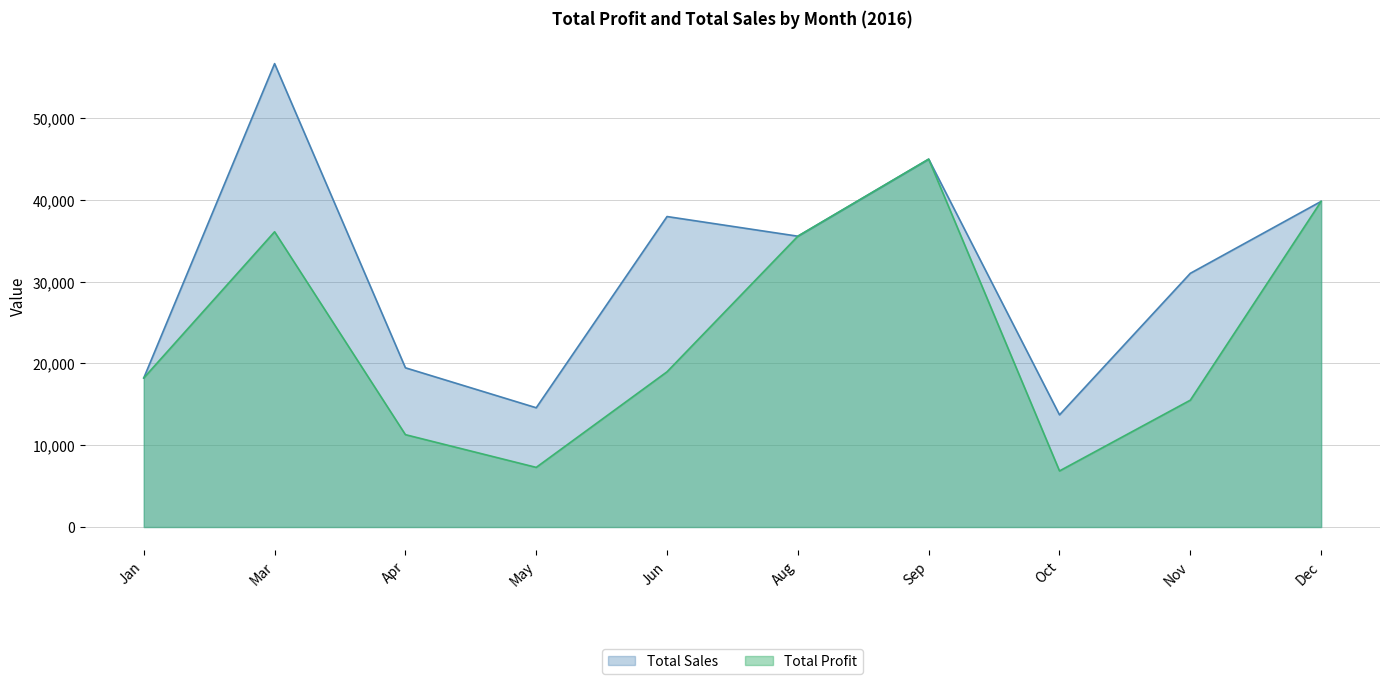

Rank the series at Dec from lowest to highest value.

Total Sales, Total Profit